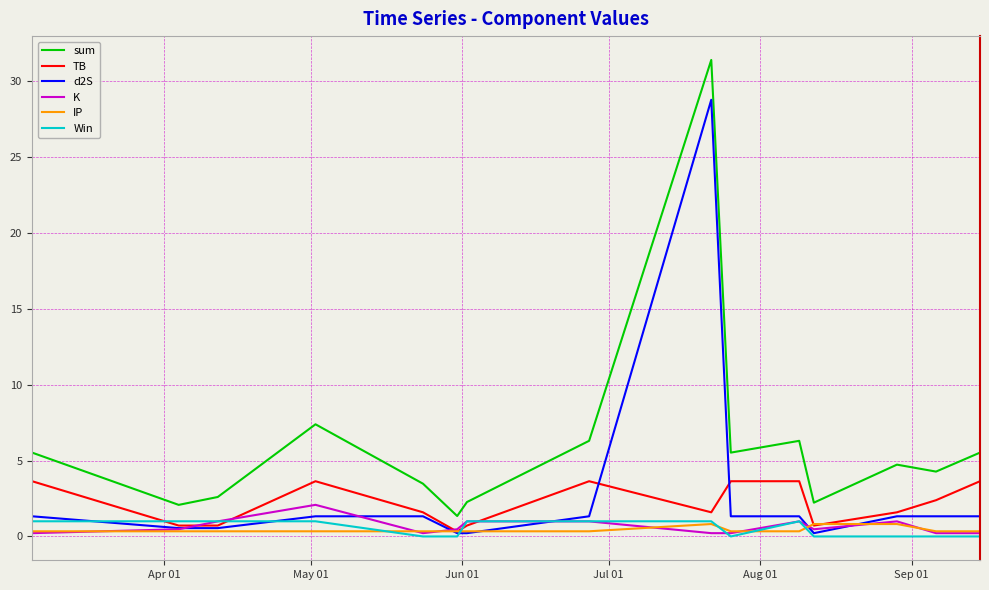

What is the greatest value displayed?

31.4